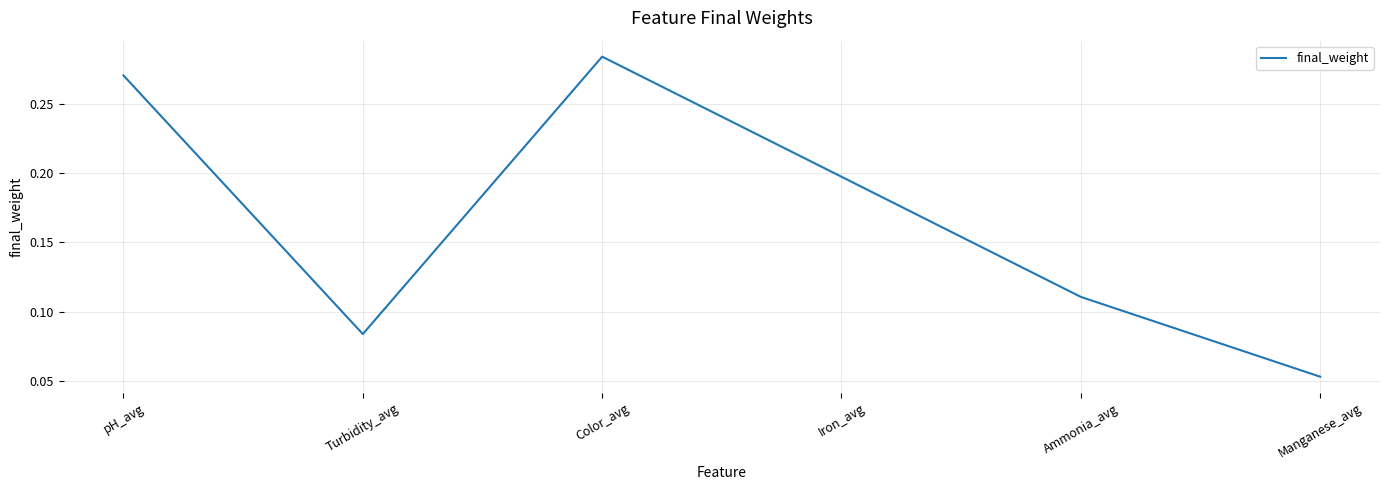

Which category has the lowest value across all series?

Manganese_avg